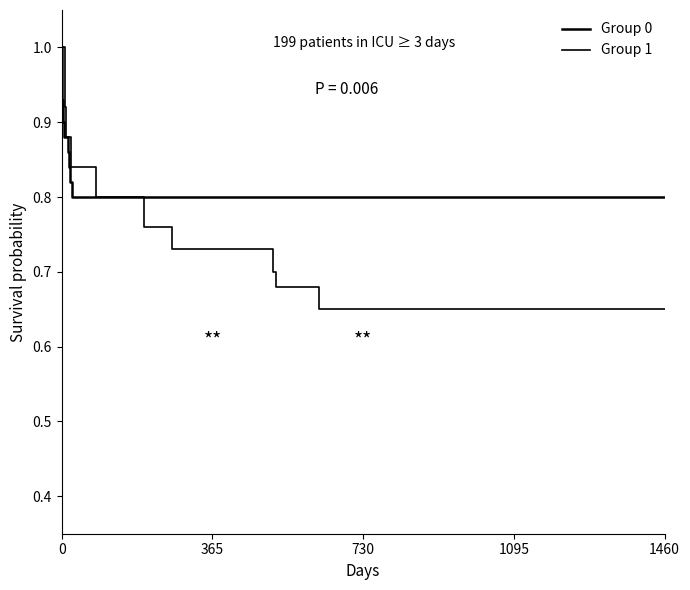

What are all the series names shown in the legend?

Group 0, Group 1